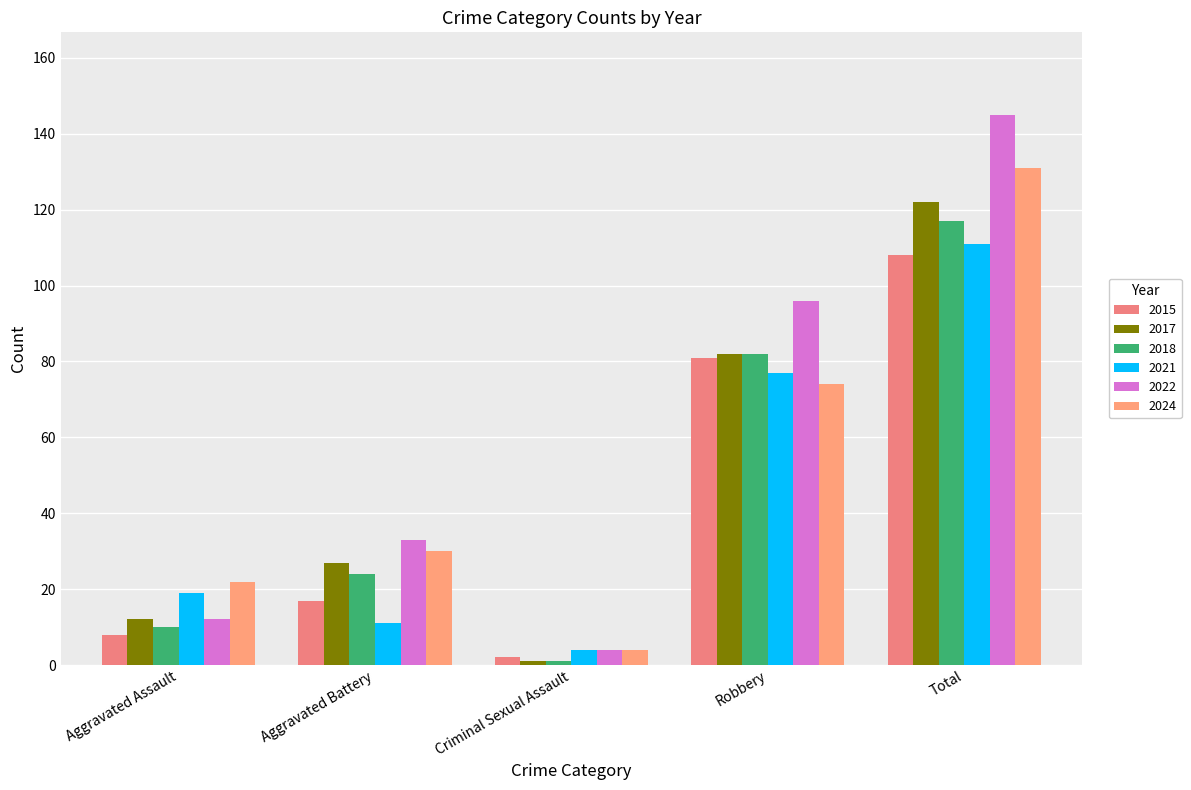

How many bars are there in total?

30